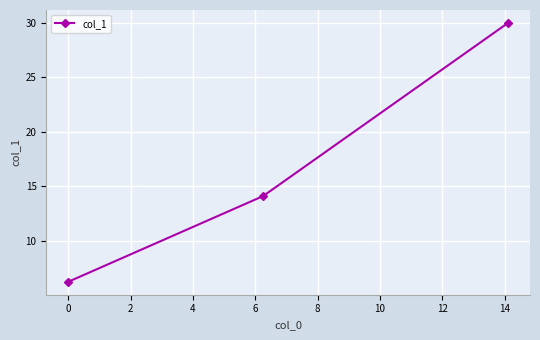

What is the maximum value shown in the chart?

30.0